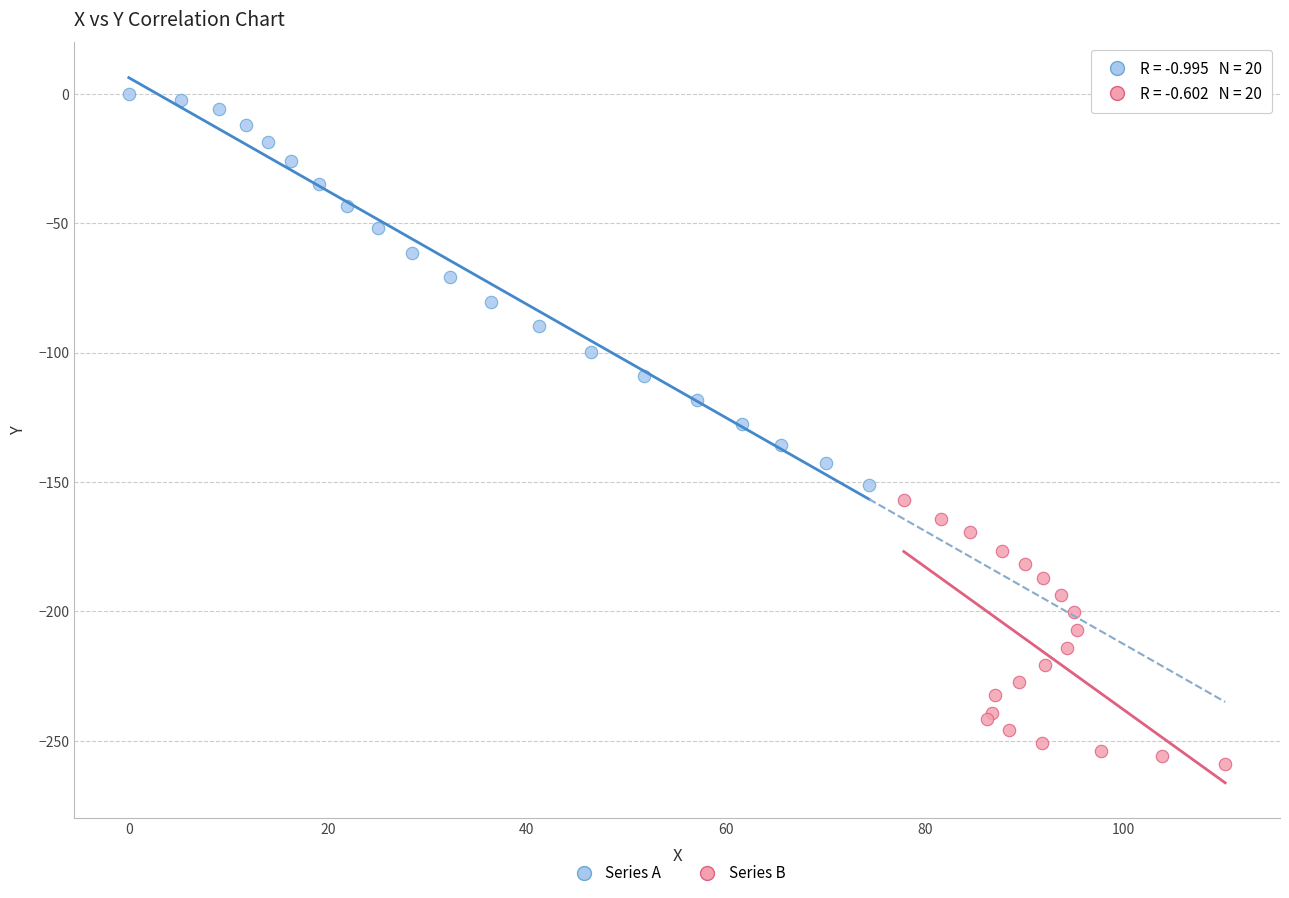

Which series contains the lowest Y value?

Series B